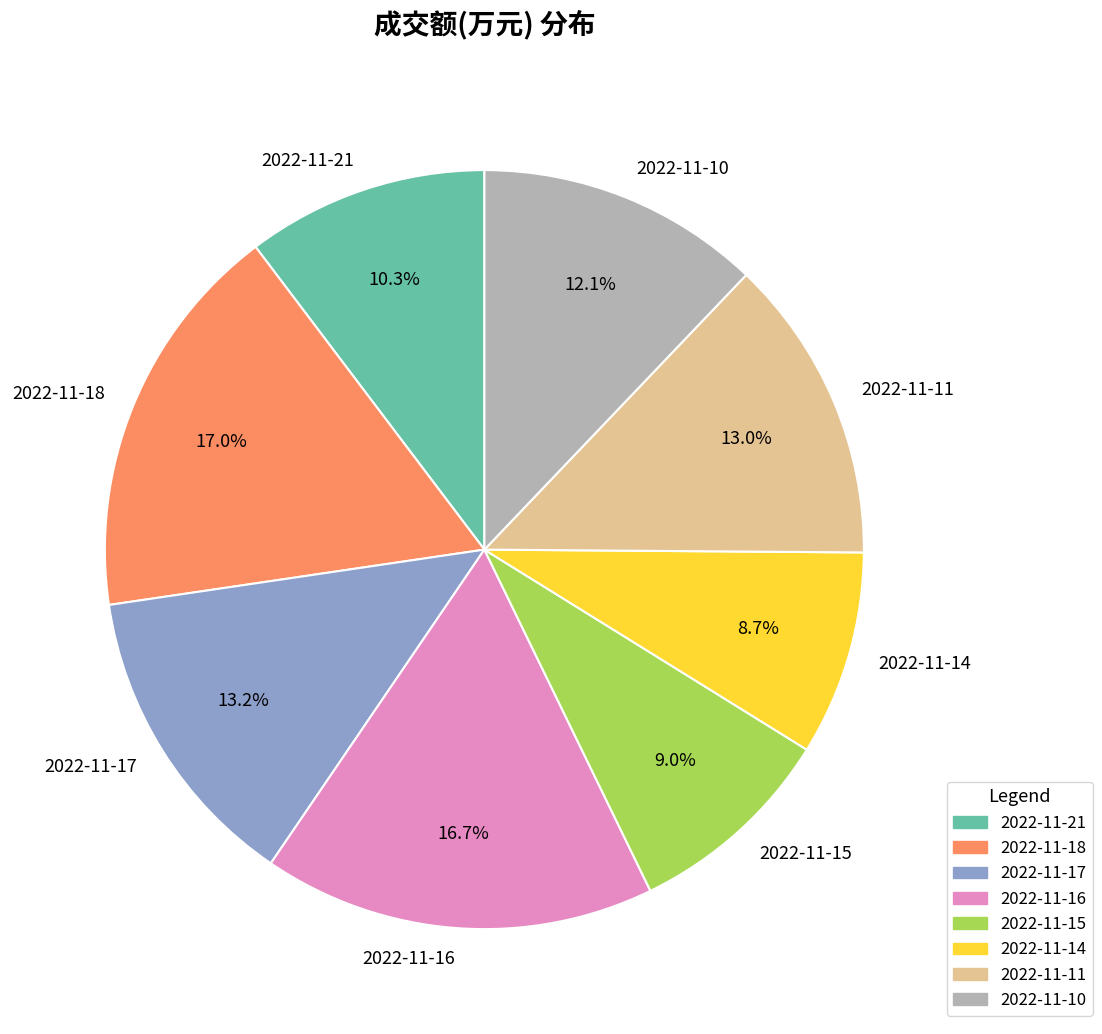

To the nearest percent, what percentage of the pie is 2022-11-17?

13%